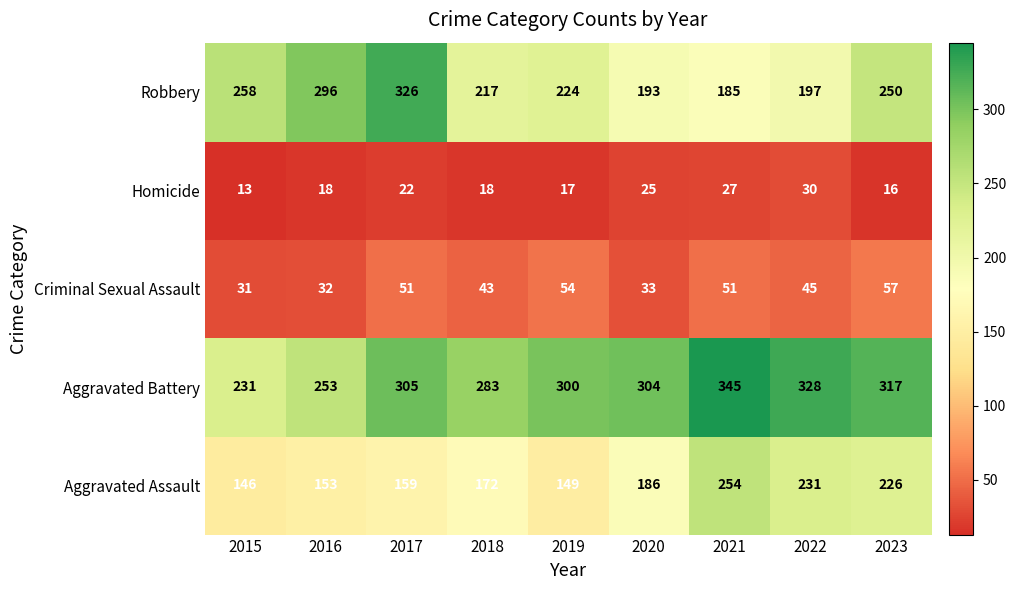

True or false: Aggravated Assault has a value of 244 at 2019.

False